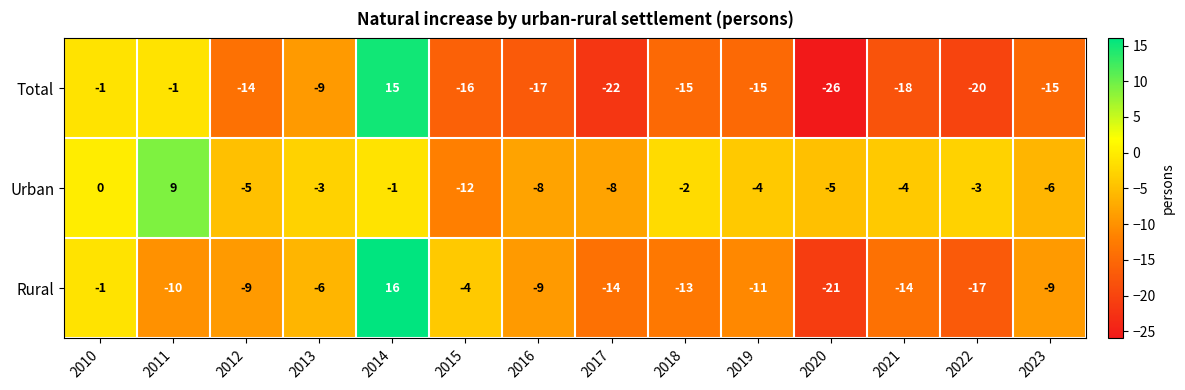

What value does the Rural series have at 2014, to the nearest 10?

20